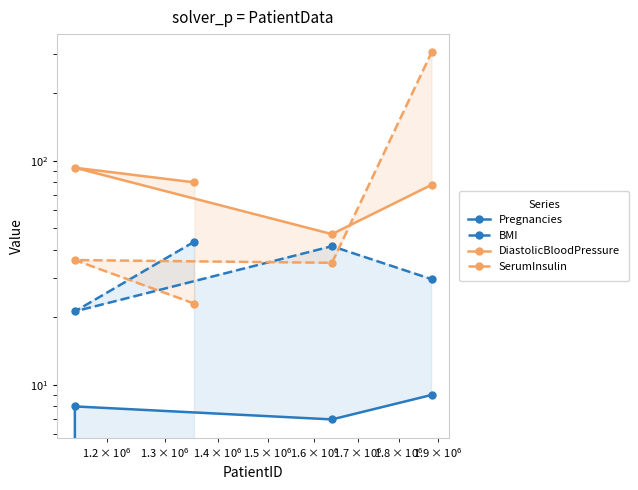

True or false: SerumInsulin and BMI cross at least once.

True